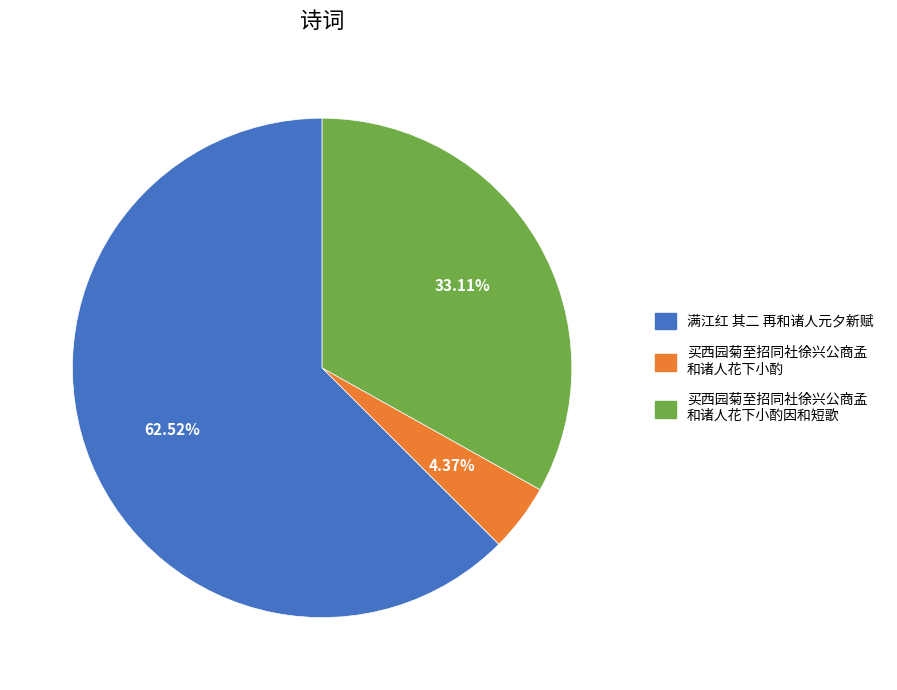

Does any single category account for the majority?

Yes